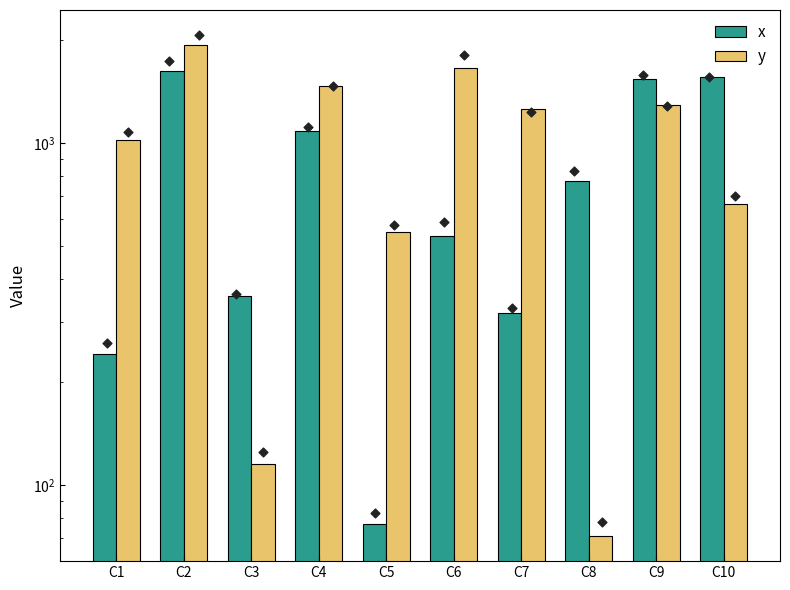

Which series reaches the maximum Y coordinate?

y